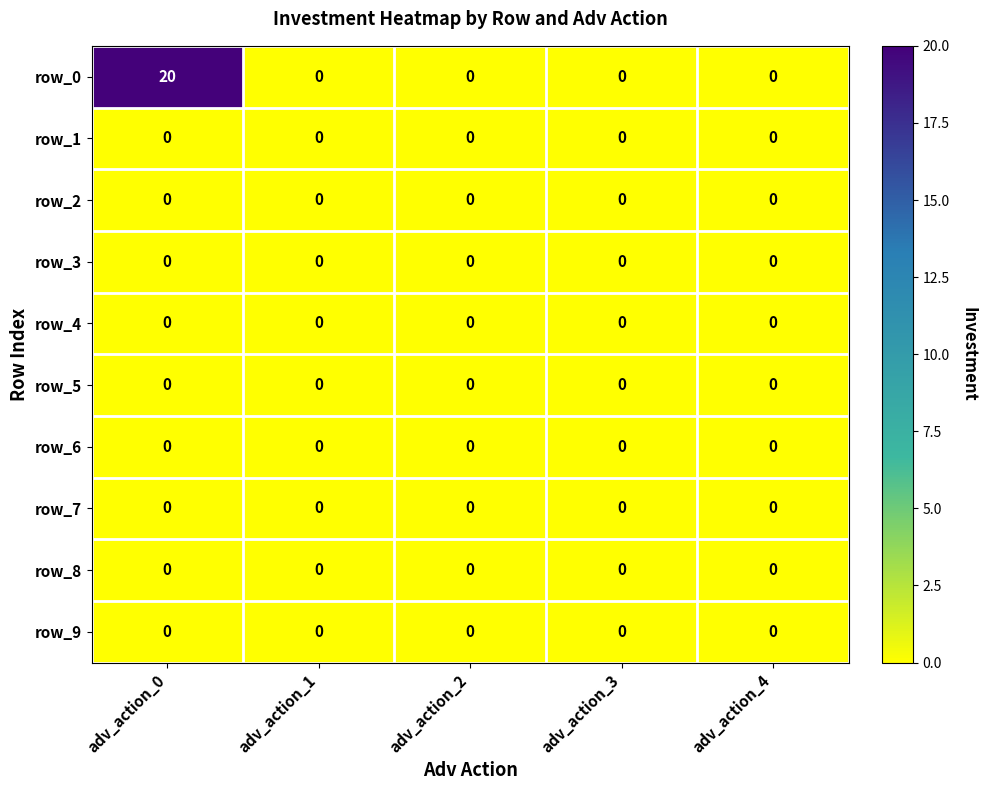

Which series has the largest total across all categories?

row_0